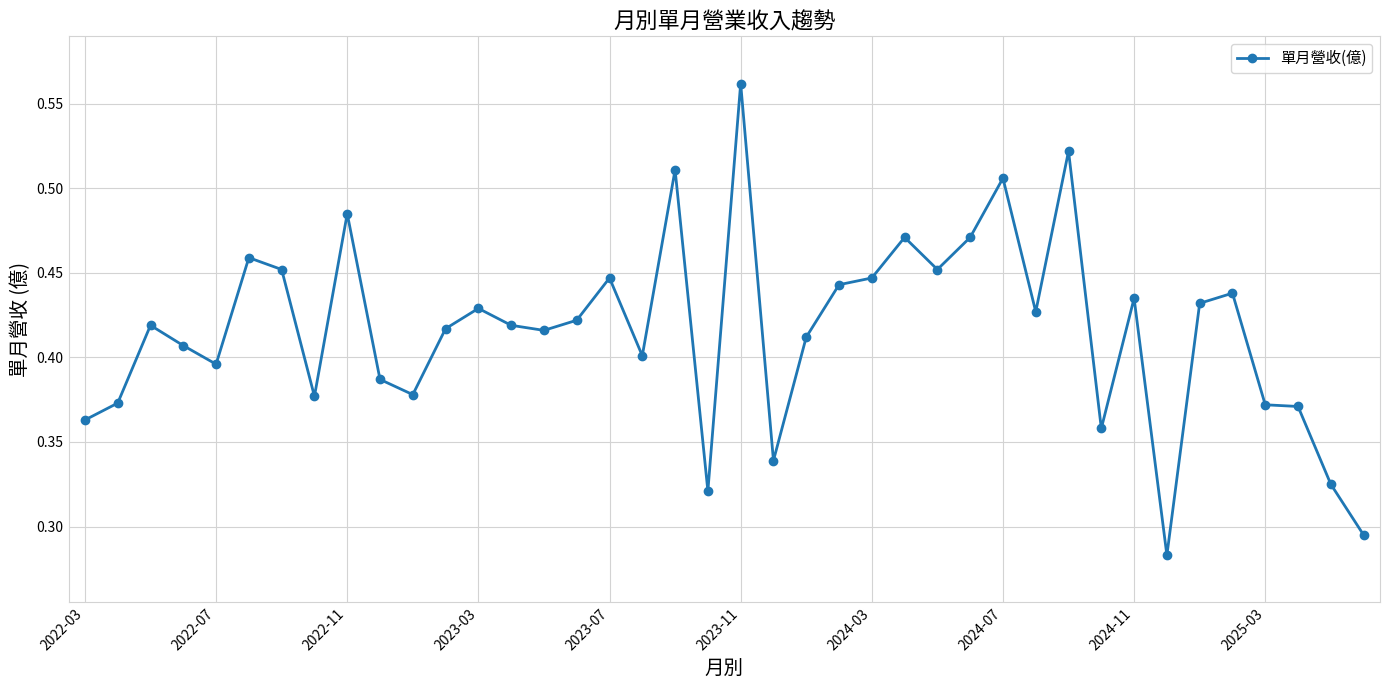

How many values are between 0 and 1?

40